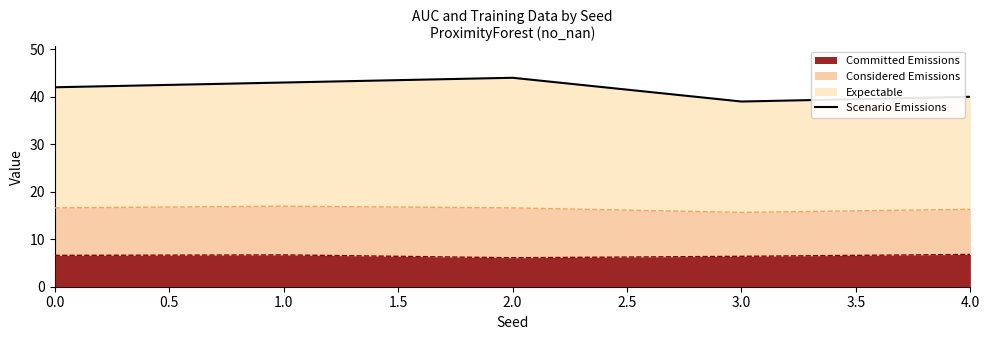

What is the highest value of the Committed Emissions series?

6.8